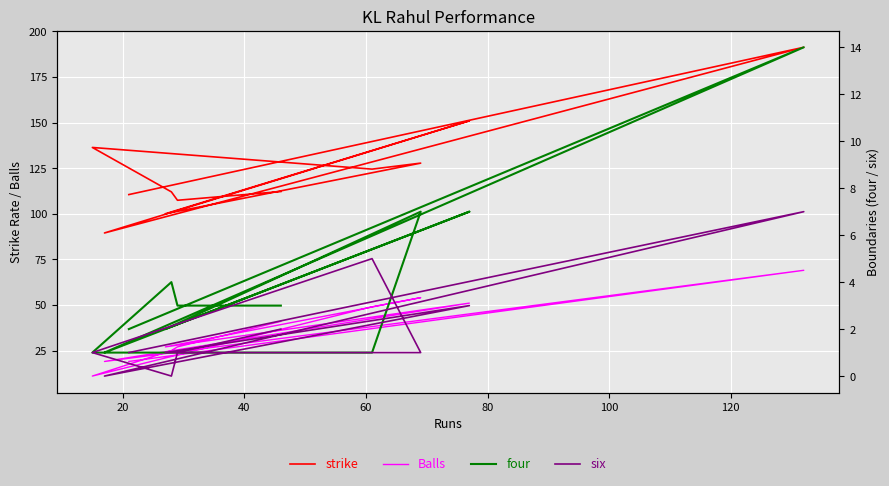

The value of Balls at 140 is 75.5. True or false?

False